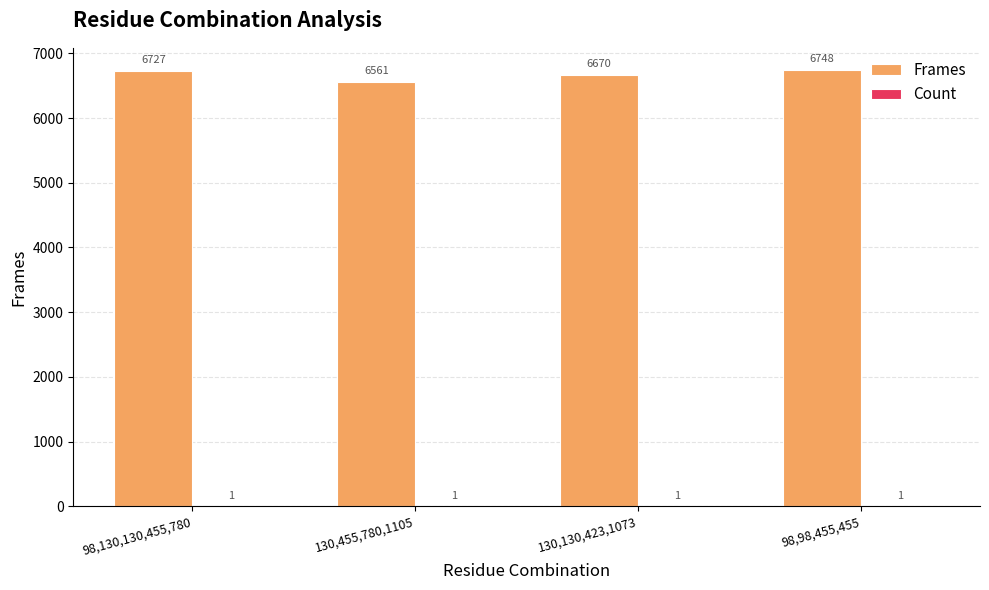

What is the maximum value for Frames?

6748